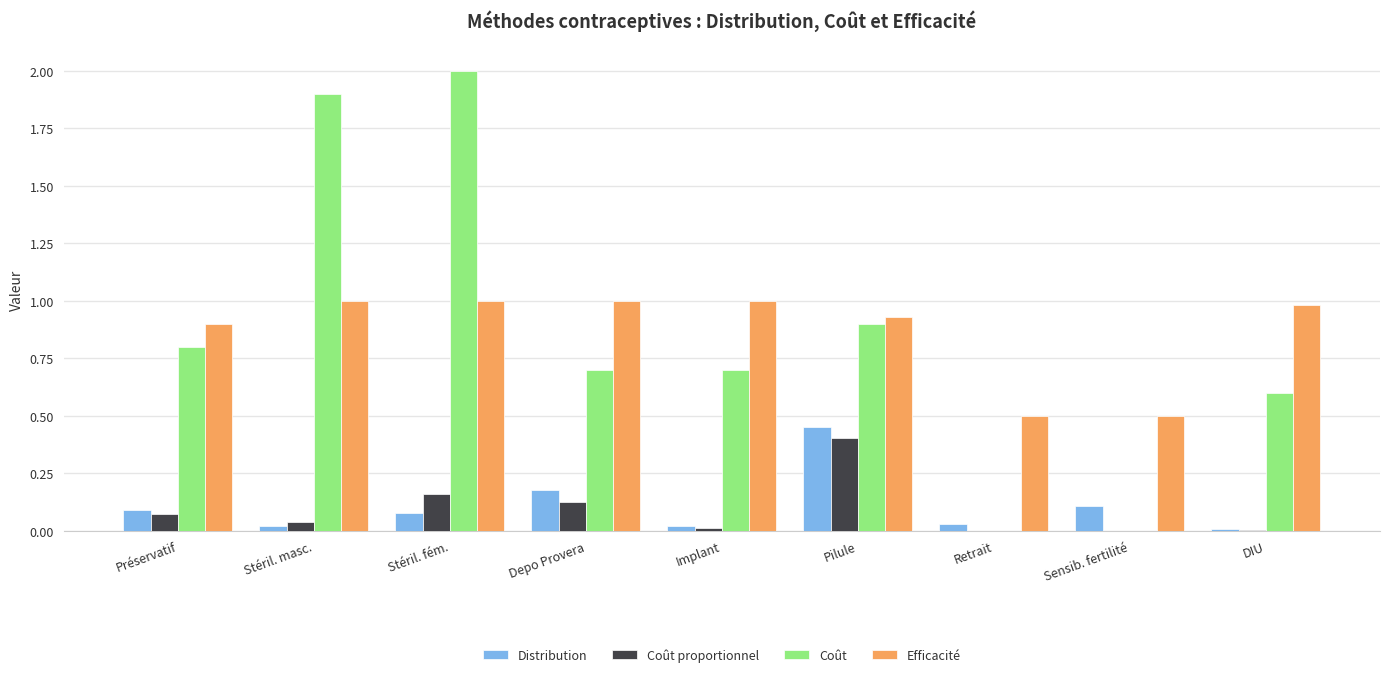

What is the sum of all Distribution values?

1.0